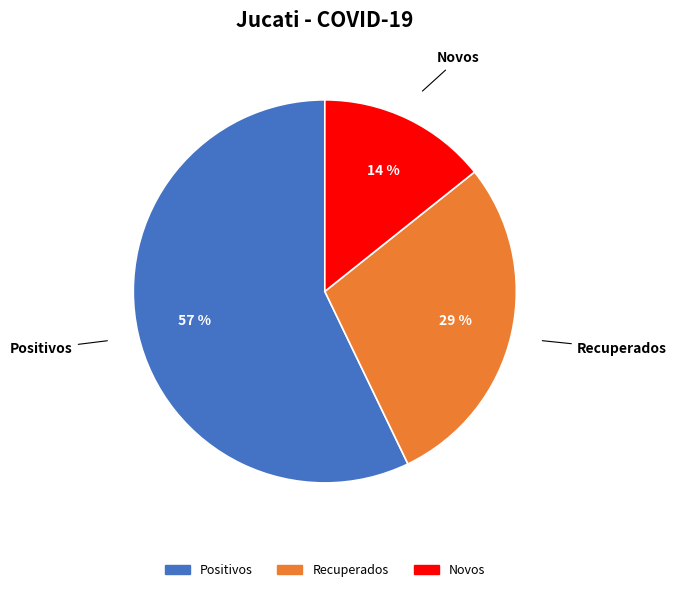

Which has a higher value, Novos or Positivos?

Positivos